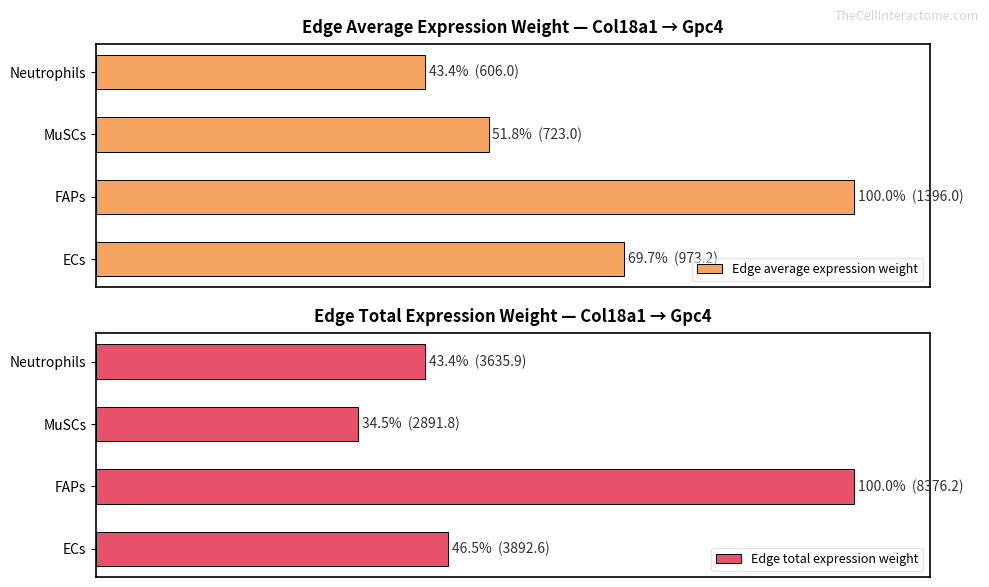

Reading left to right, list all the values displayed in this chart.

Edge average expression weight: 69.7	100.0	51.8	43.4
Edge total expression weight: 46.5	100.0	34.5	43.4